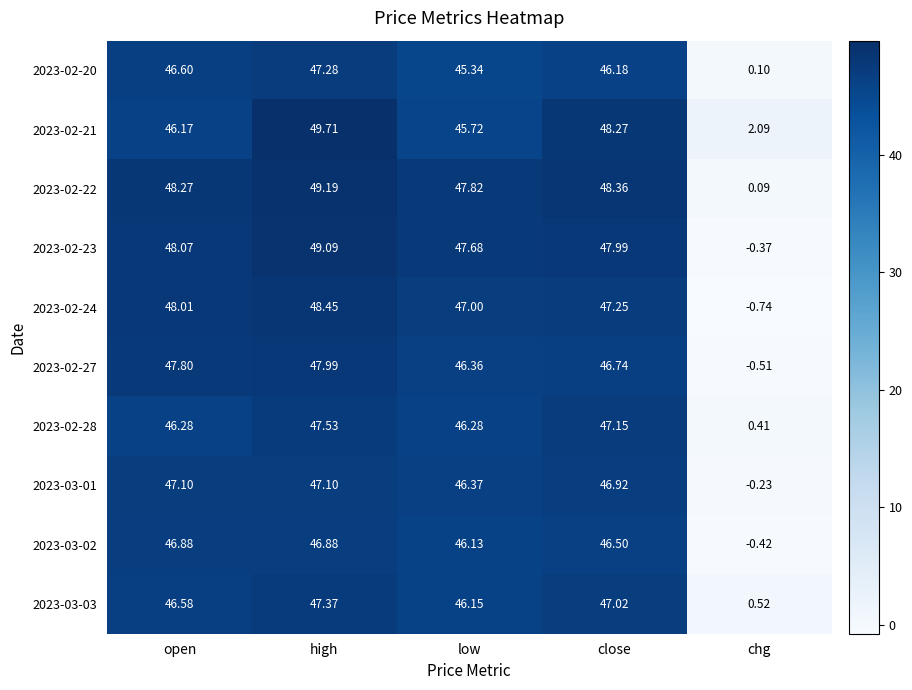

How many values in the 2023-02-23 series exceed 47?

4